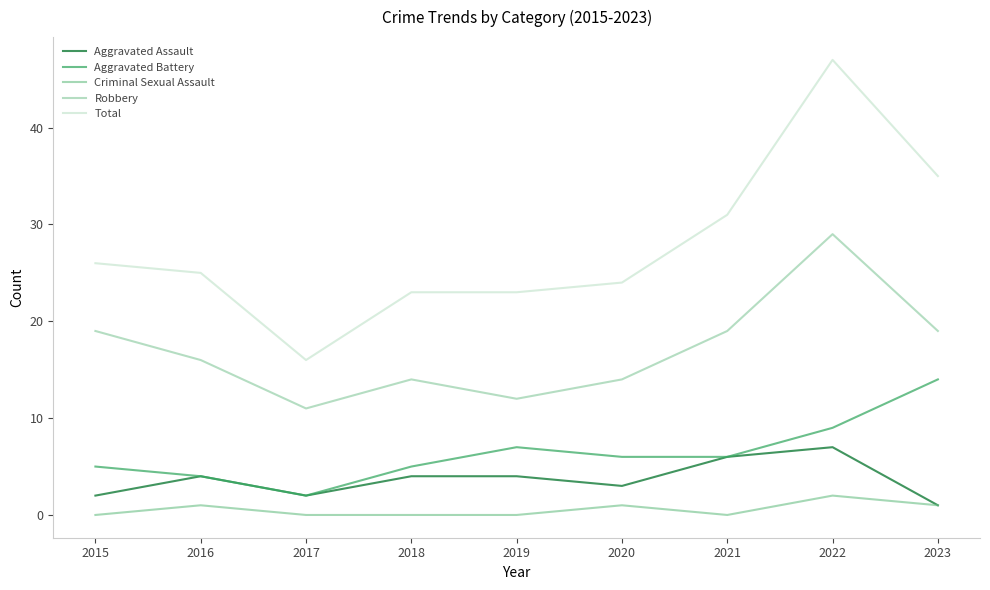

True or false: Total and Robbery cross at least once.

False